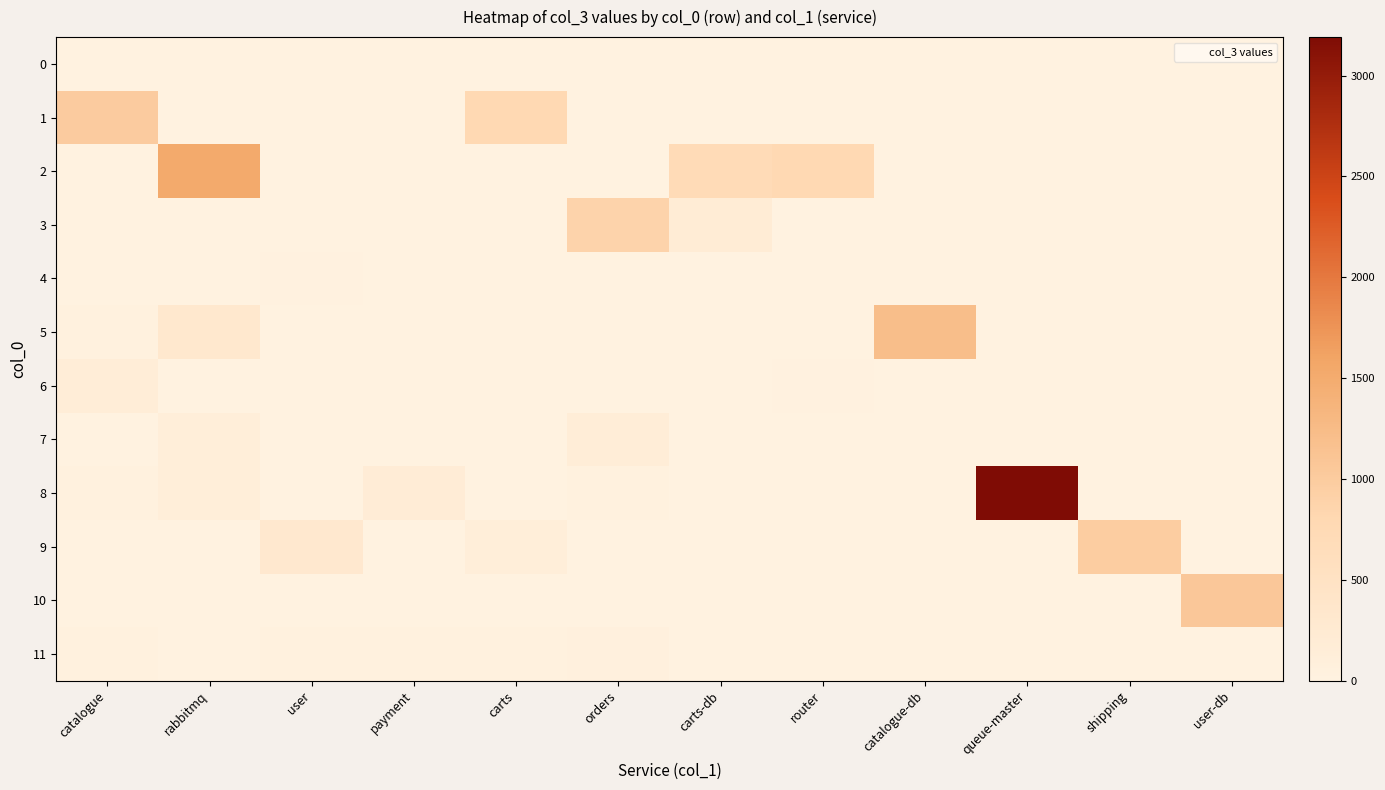

Which series has the widest spread of values?

8